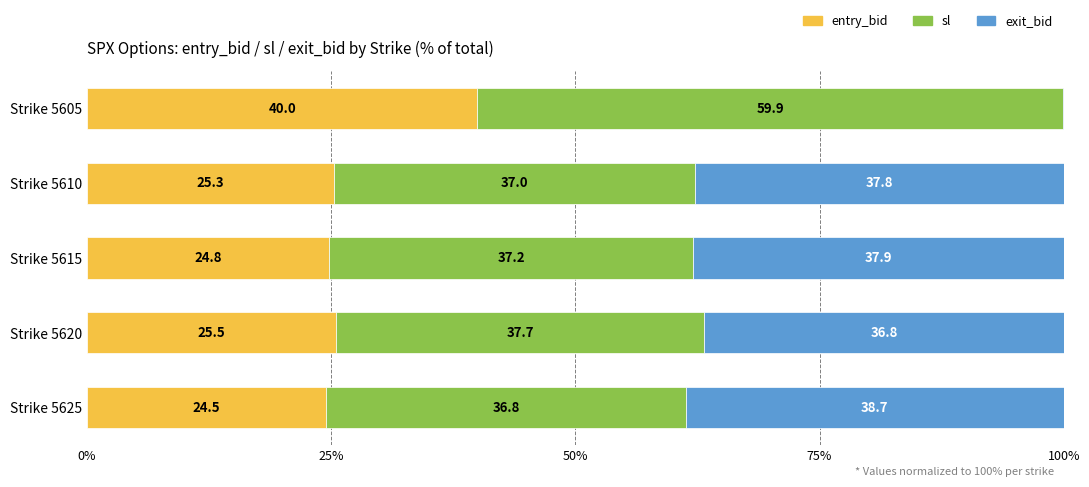

How many data points in entry_bid are above 25?

3